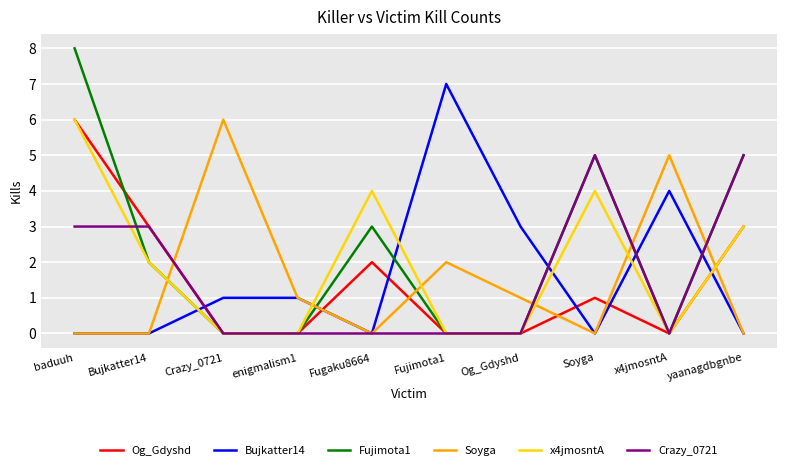

The value of x4jmosntA at x4jmosntA is 0. True or false?

True